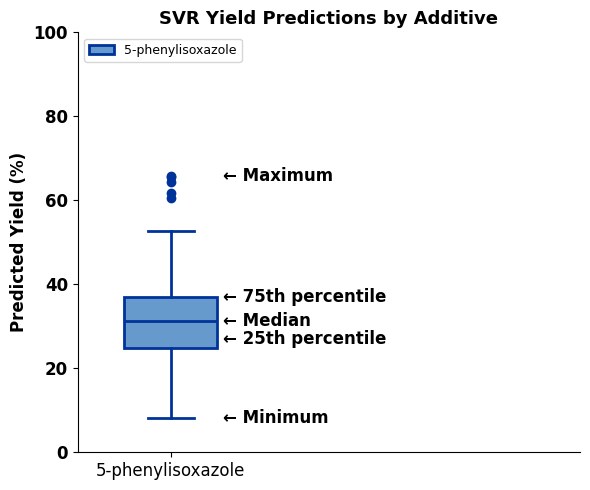

Read this box plot against the y-axis: the position of the median line, the range covered by the box, and the ends of both whiskers. The values are not printed on the chart, so give them approximately, as read against the axis.

median 32, box 24 to 38, whiskers 8 to 52